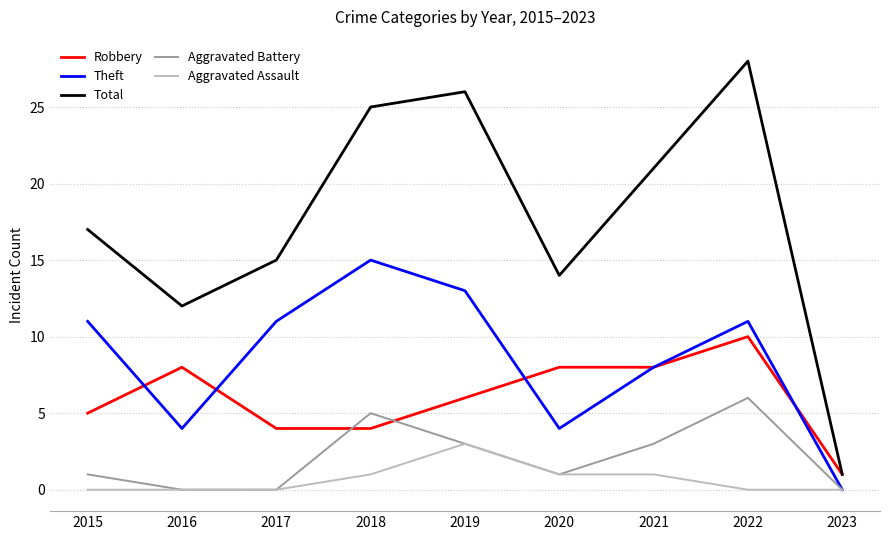

Rank the categories by Total value from lowest to highest.

2023, 2016, 2020, 2017, 2015, 2021, 2018, 2019, 2022